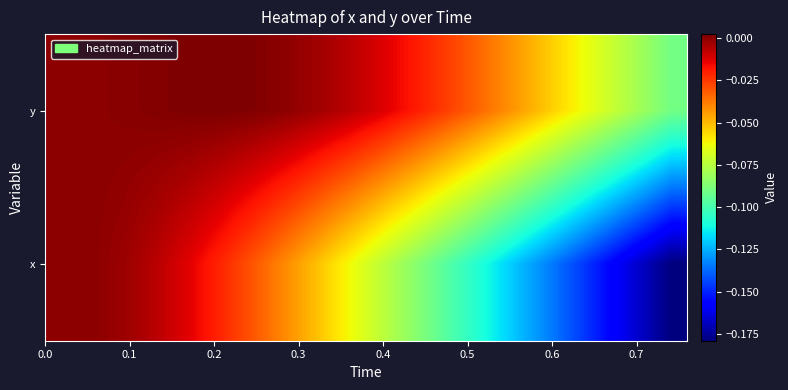

At how many categories does at least one series exceed 0?

5